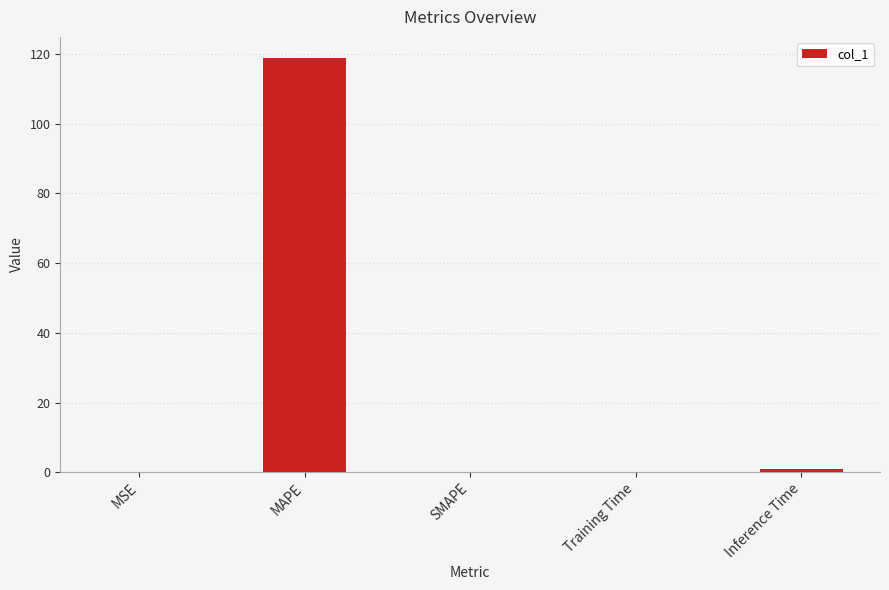

What is the sum of all values?

120.1